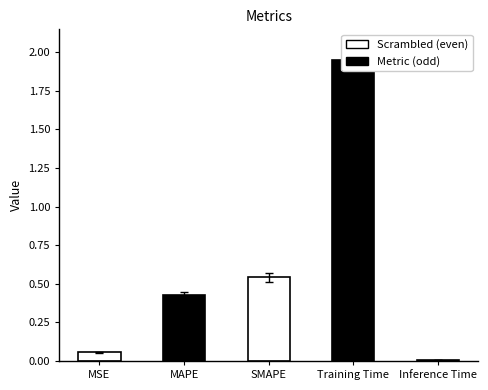

How many categories are shown in the chart?

5